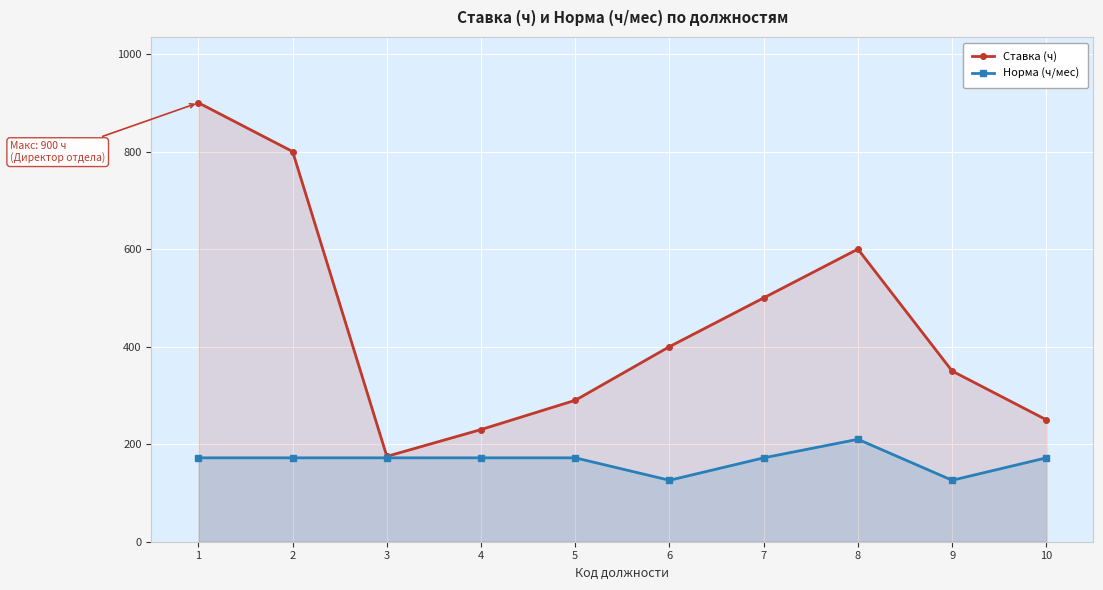

At 5, list the series in order from largest to smallest.

Ставка (ч), Норма (ч/мес)